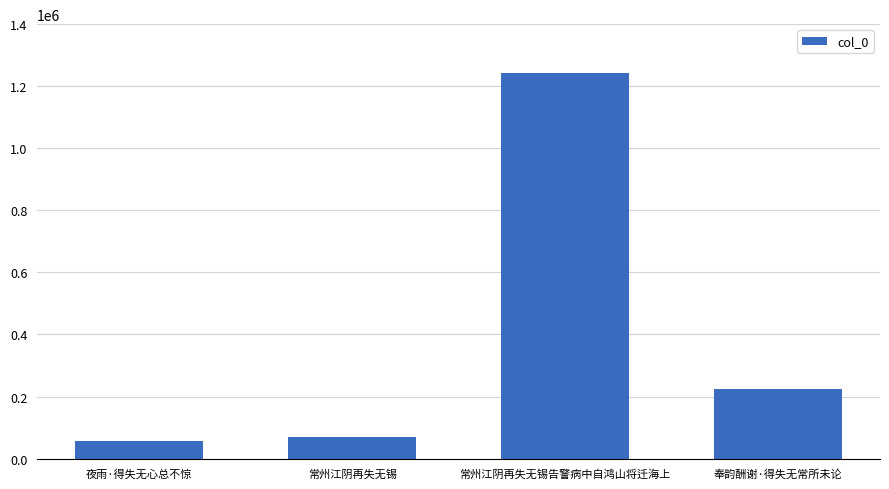

At which label is the value closest to 649352?

奉韵酬谢·得失无常所未论